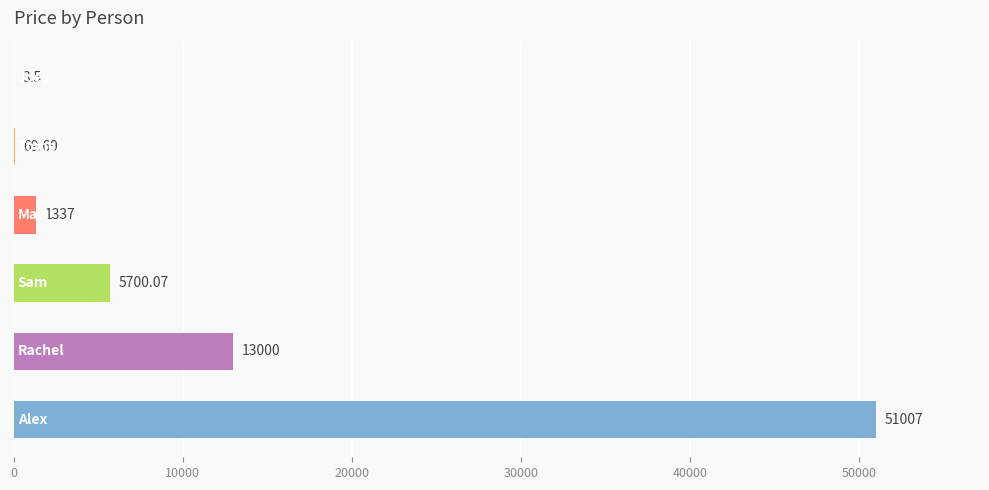

How many series are shown in this chart?

1